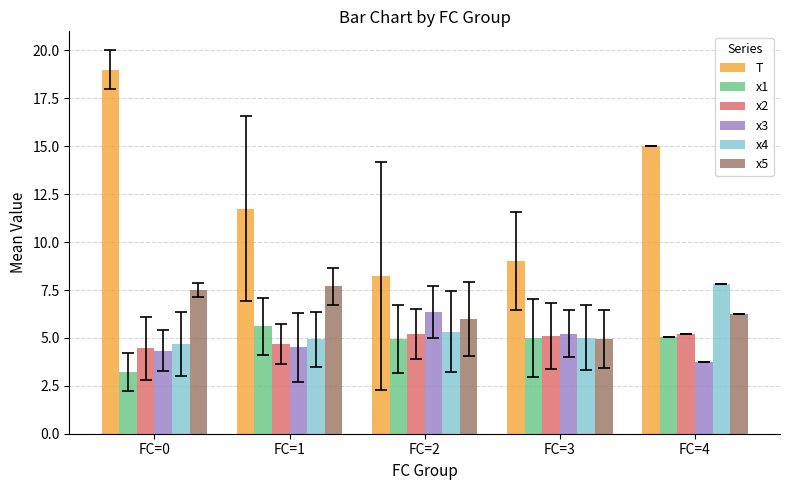

The value of x4 at FC=1 is 4.9. True or false?

True